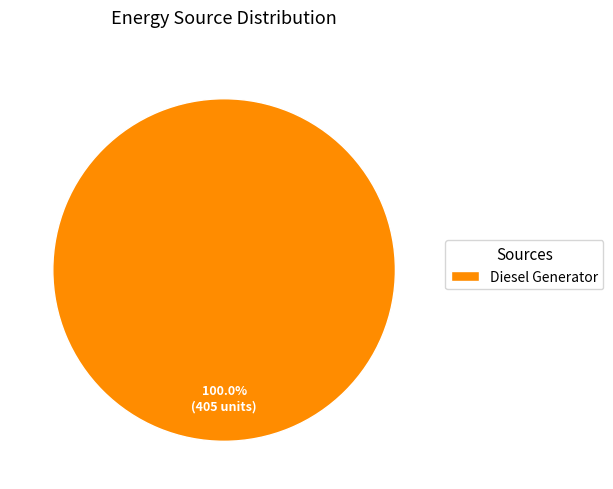

Rank the categories by value from highest to lowest.

Diesel Generator